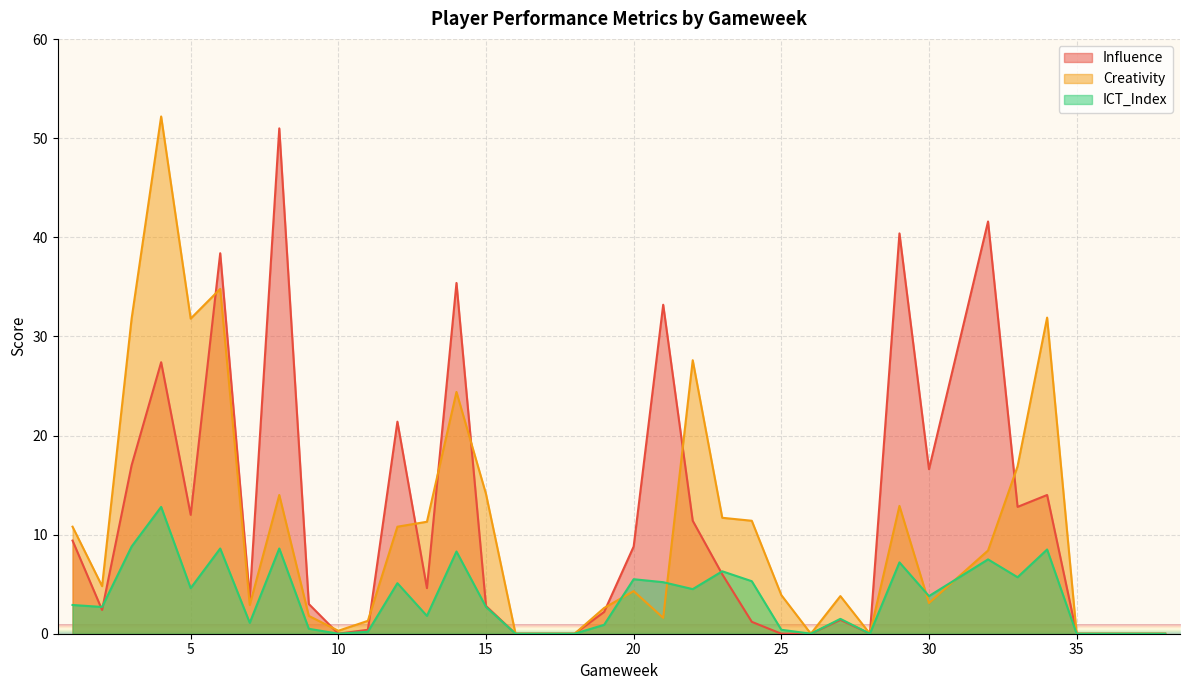

How many positive values does the ICT_Index series have?

27